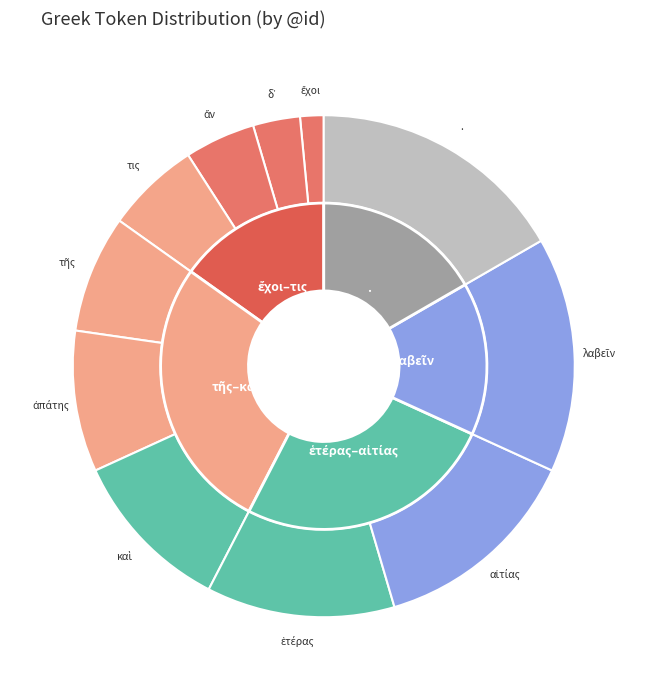

Is ἀπάτης the majority of the pie?

No